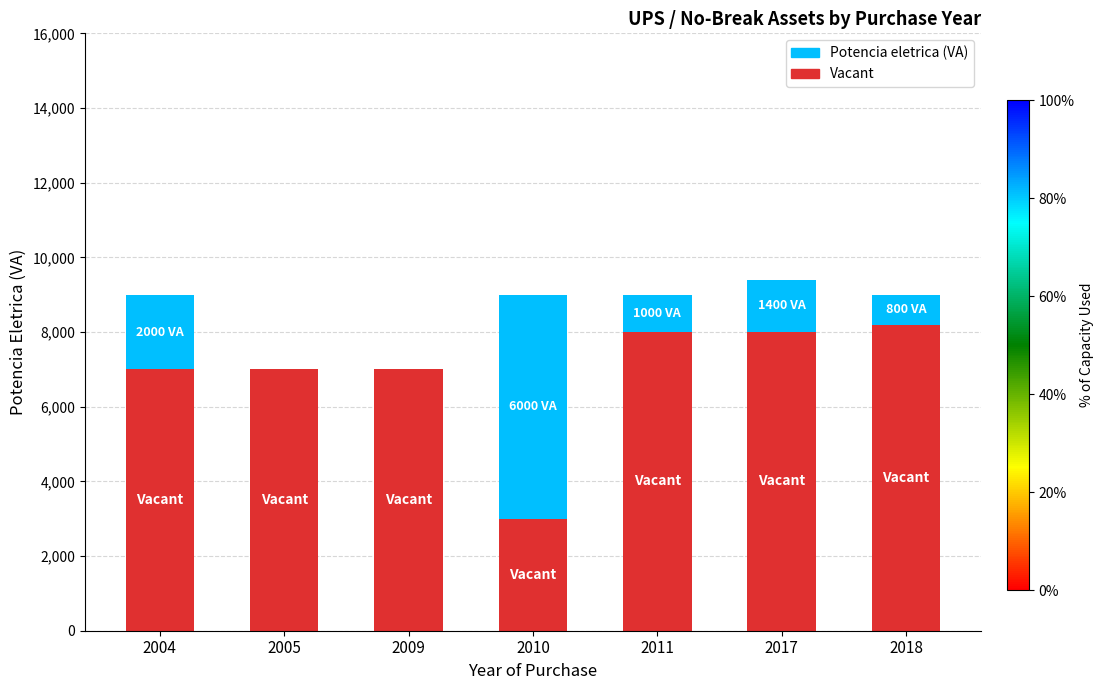

True or false: Vacant has a value of 7000 at 2005.

True